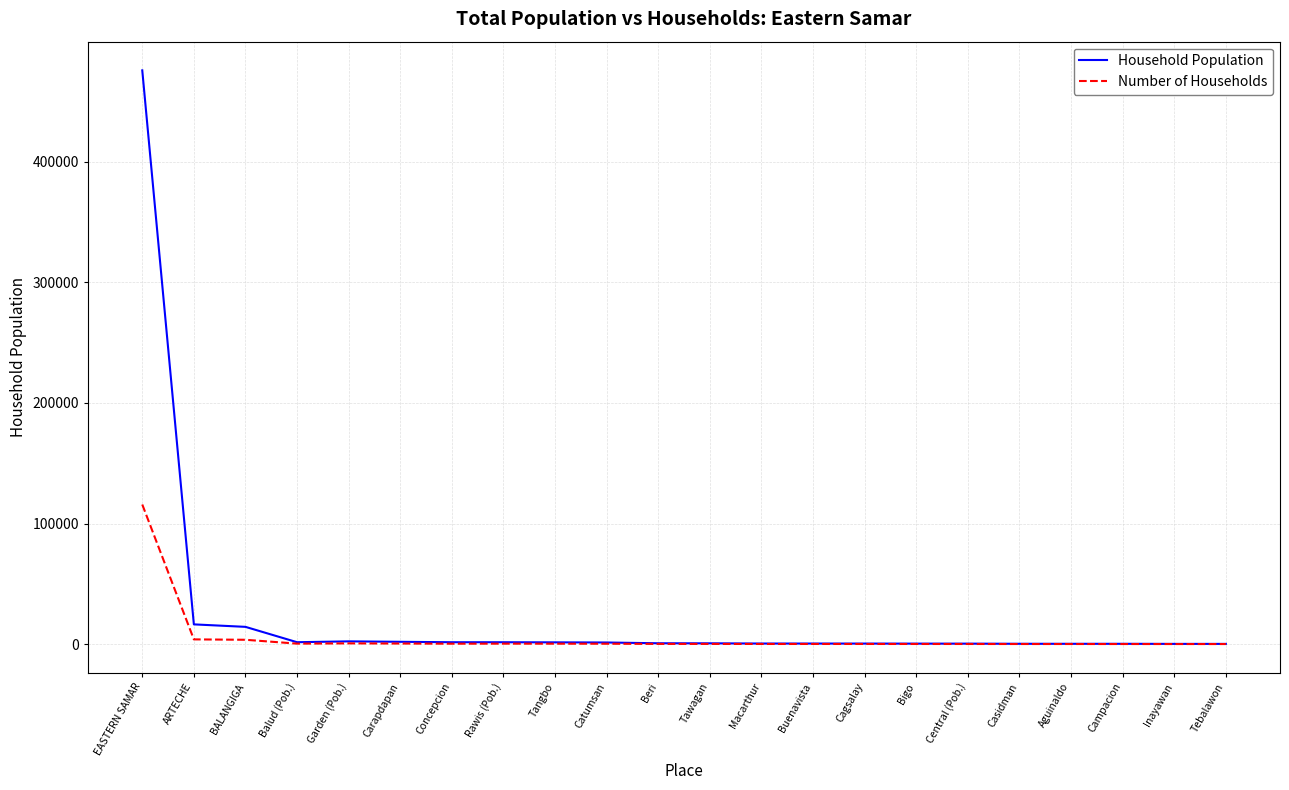

Rank the series by their maximum value, from highest to lowest.

Household Population, Number of Households